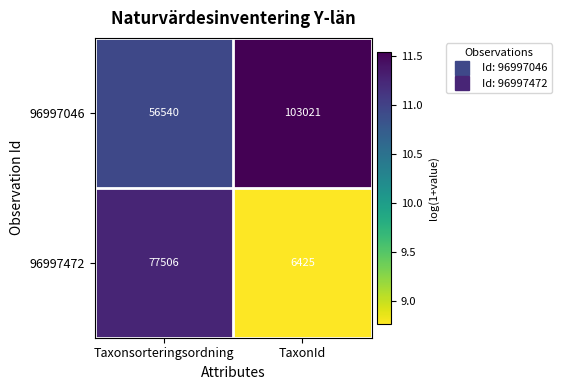

How many data points does each series have?

2